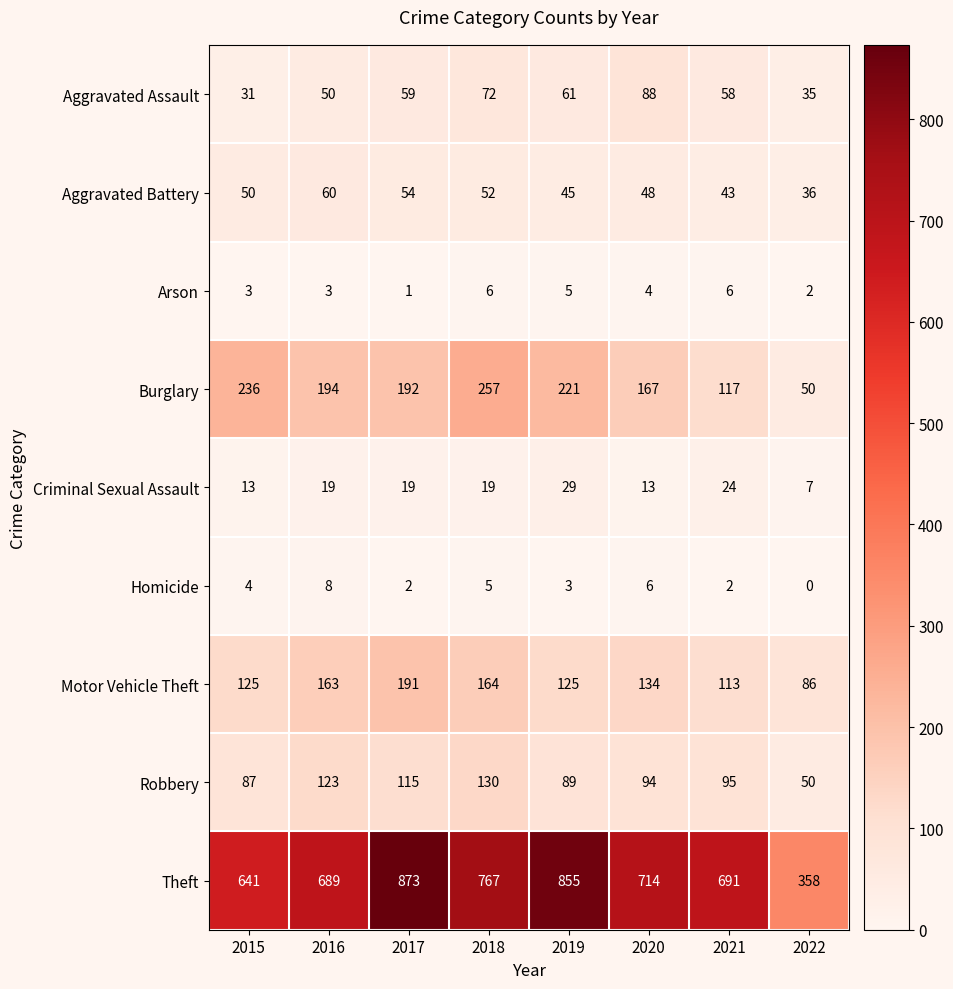

Is it true that Robbery equals 46 at 2021?

False